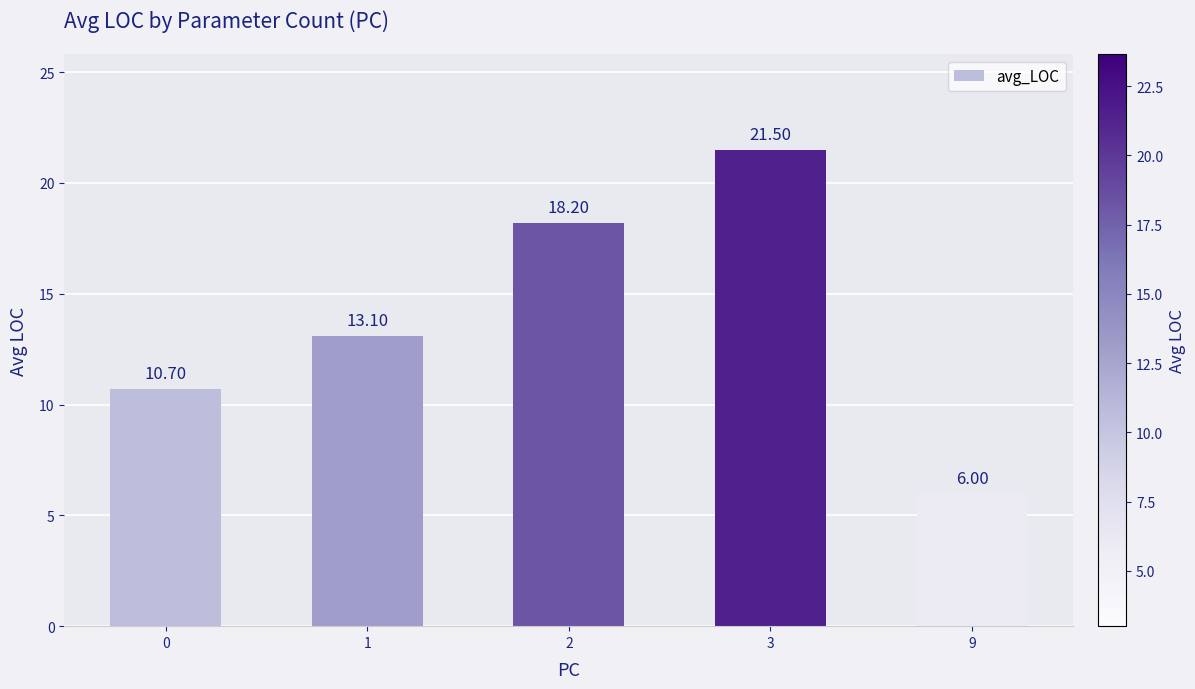

What is the minimum value shown in the chart?

6.0